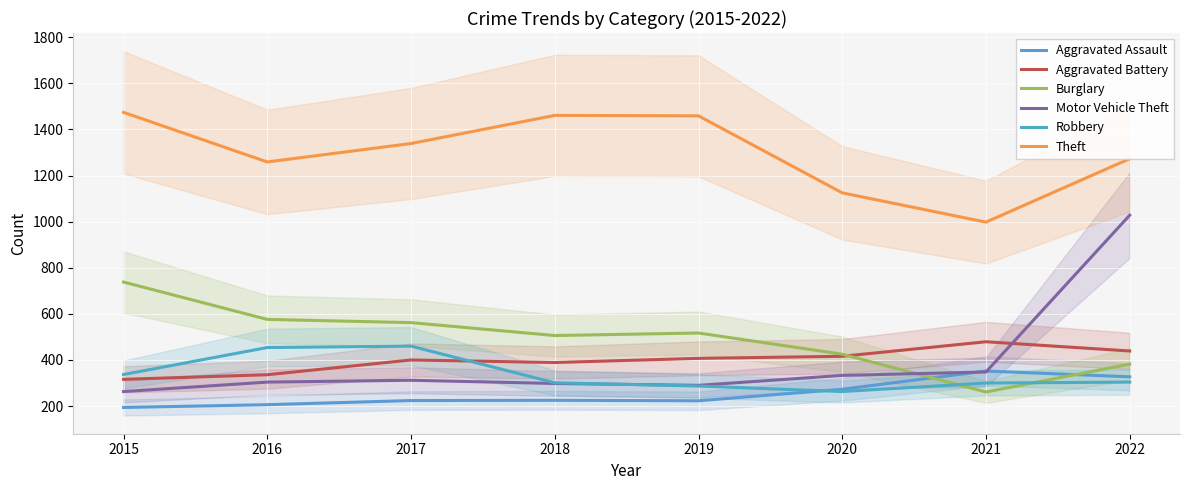

Count the number of categories in the chart.

8